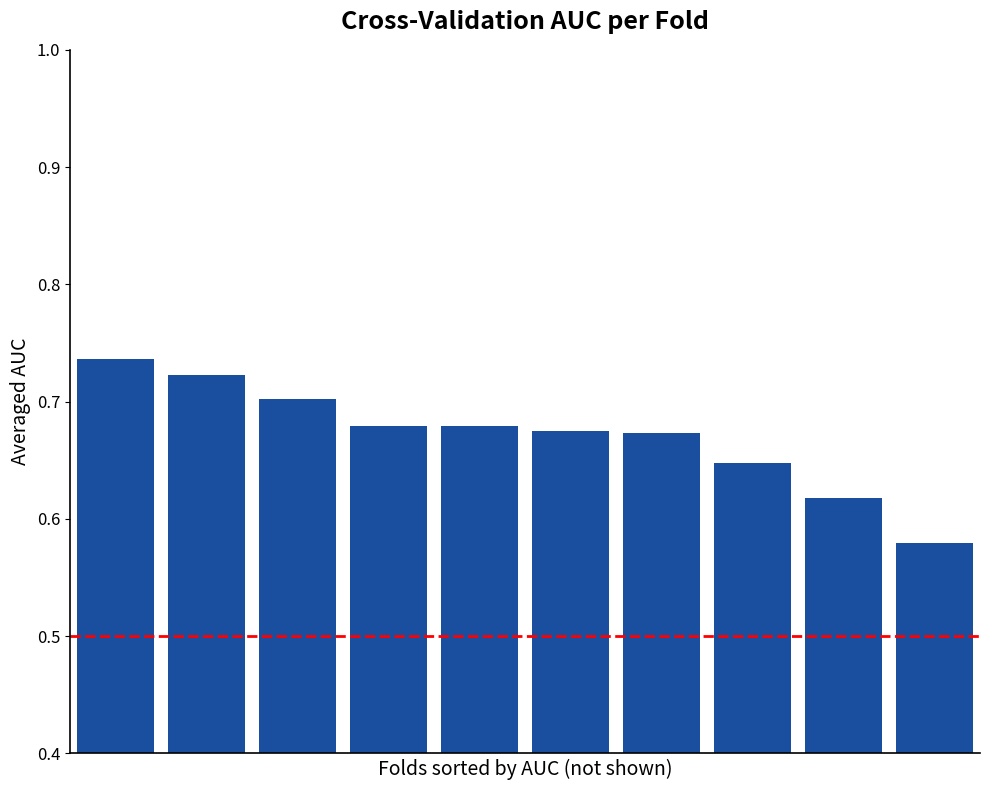

Are the bars grouped side by side (vs. stacked)?

No